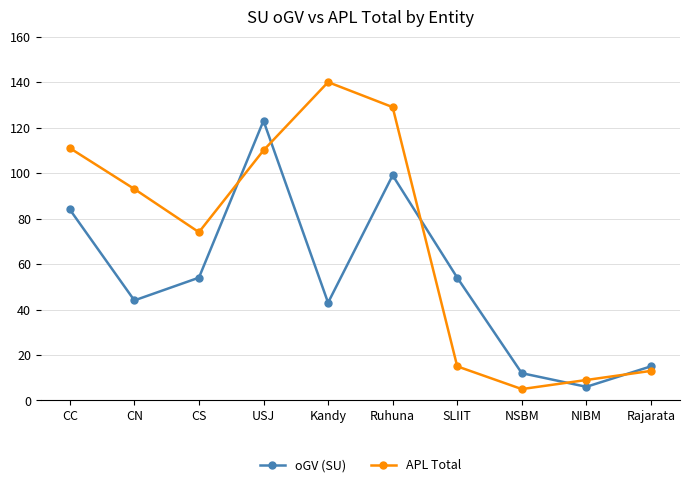

After their last crossing, which series has the higher values: APL Total or oGV (SU)?

oGV (SU)